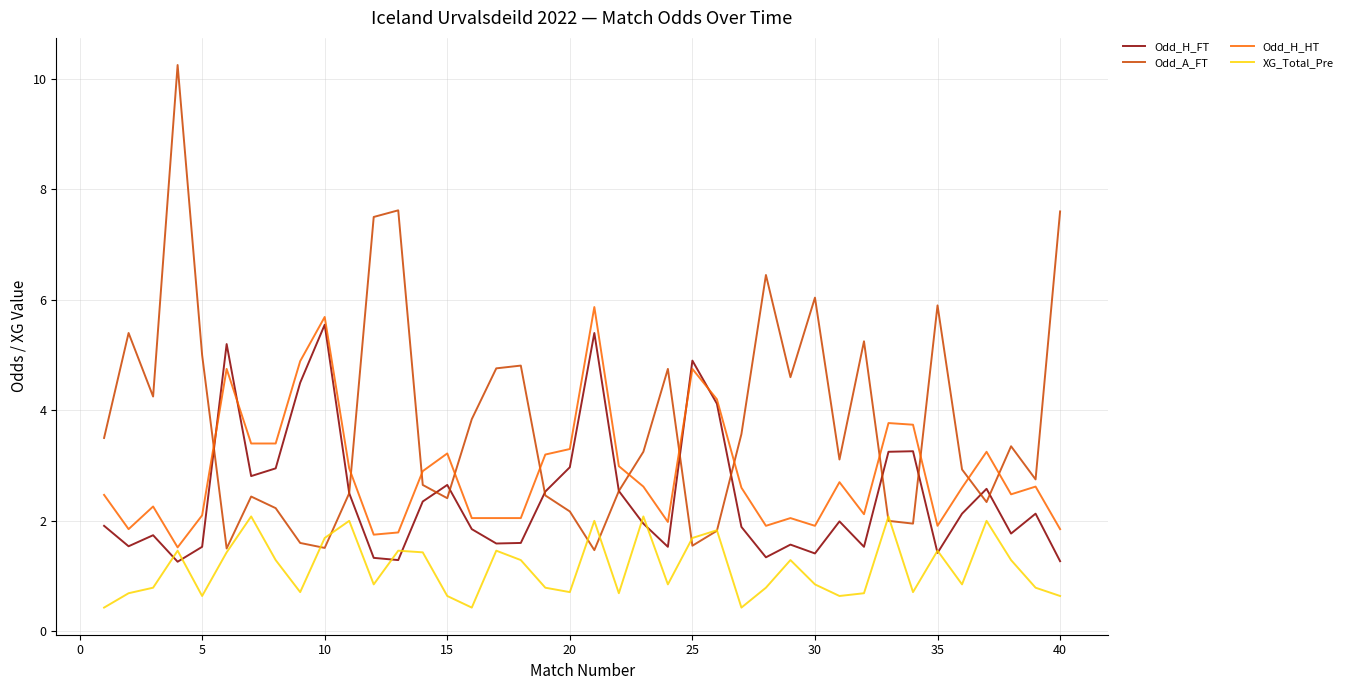

What are all the series names shown in the legend?

Odd_H_FT, Odd_A_FT, Odd_H_HT, XG_Total_Pre